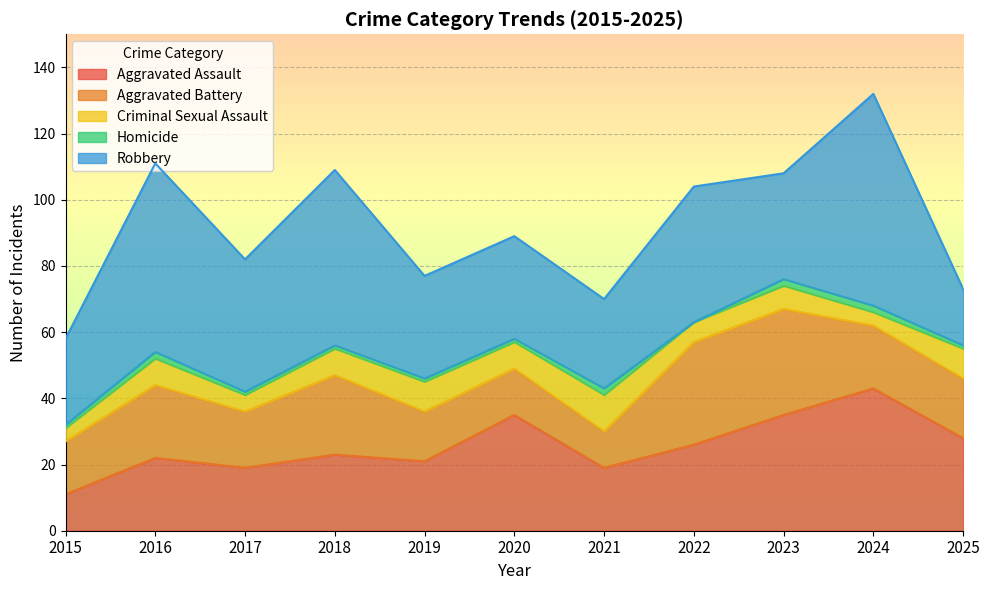

What are all the series names shown in the legend?

Aggravated Assault, Aggravated Battery, Criminal Sexual Assault, Homicide, Robbery